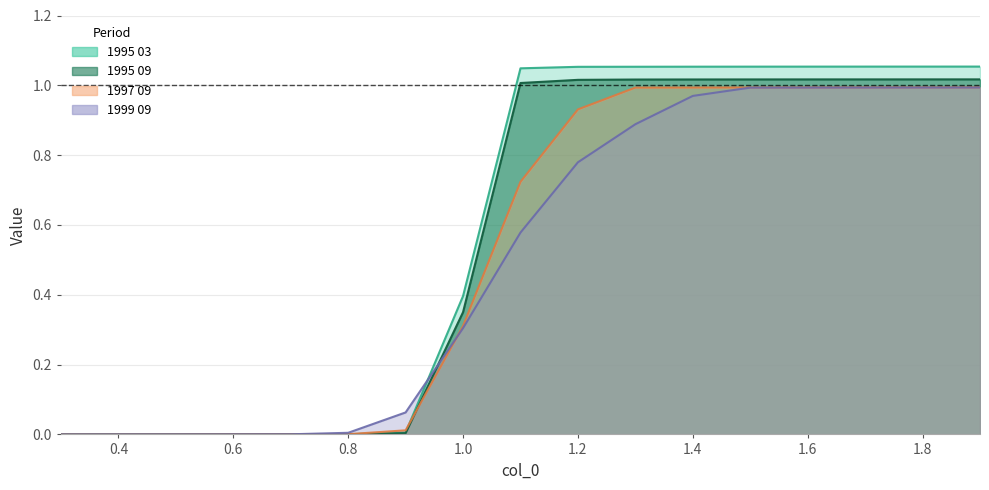

Is the value of 1995 09 at 1.9 greater than the value of 1995 03 at 1.3?

No